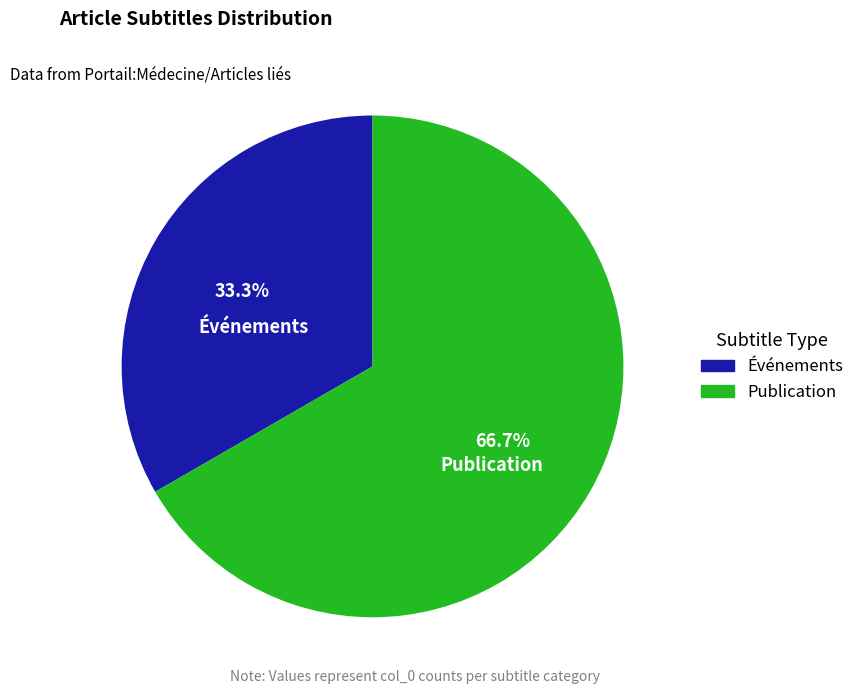

Is it true that Publication is 57% of the pie?

False